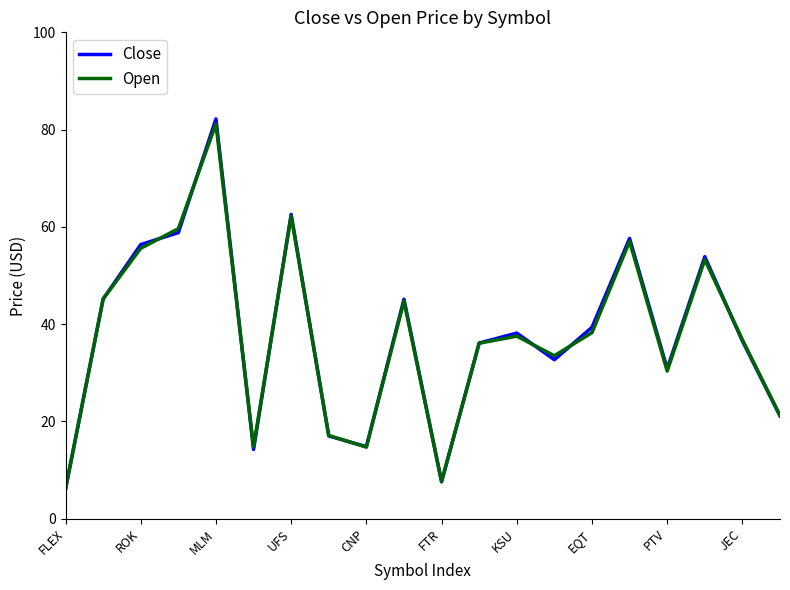

What is the minimum value for Close?

6.1